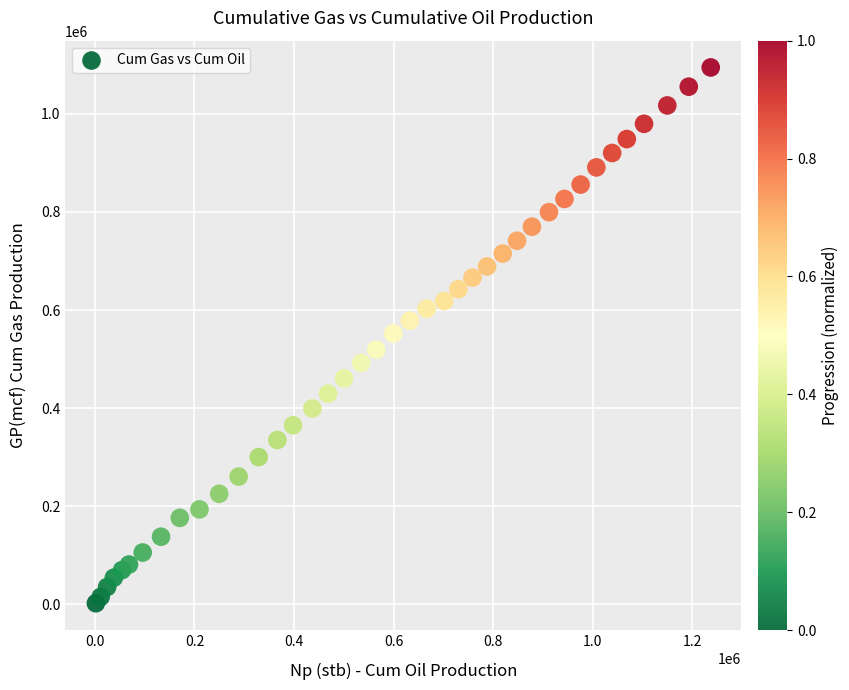

What is the range of Y values (max minus min)?

1092529.8